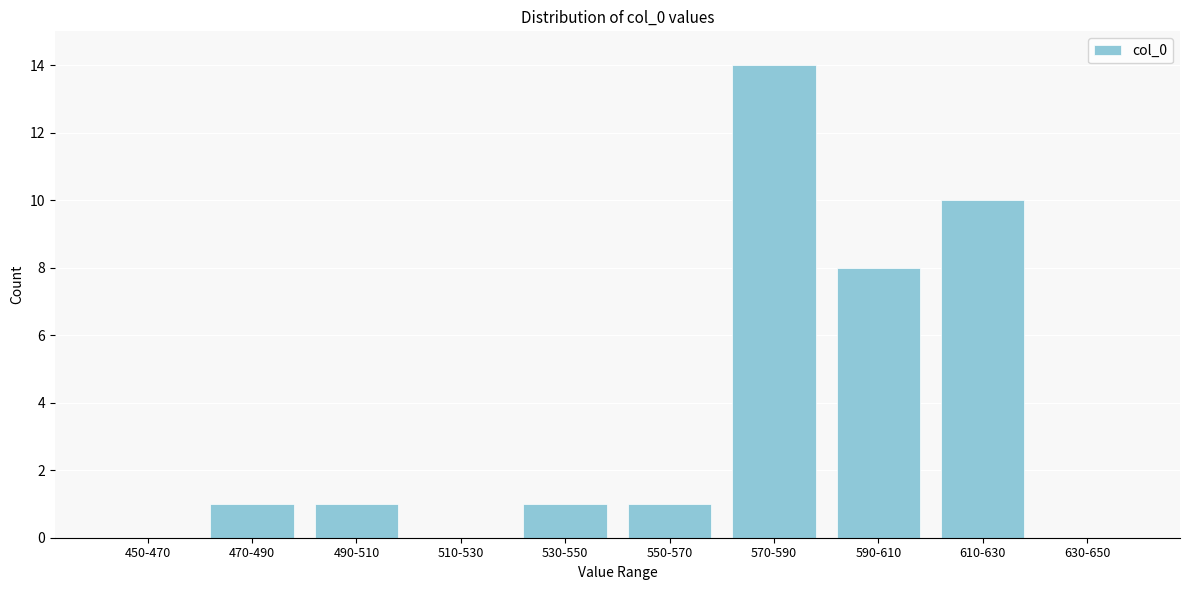

Reading left to right, extract all data points from this chart.

450-470=0	470-490=1	490-510=1	510-530=0	530-550=1	550-570=1	570-590=14	590-610=8	610-630=10	630-650=0